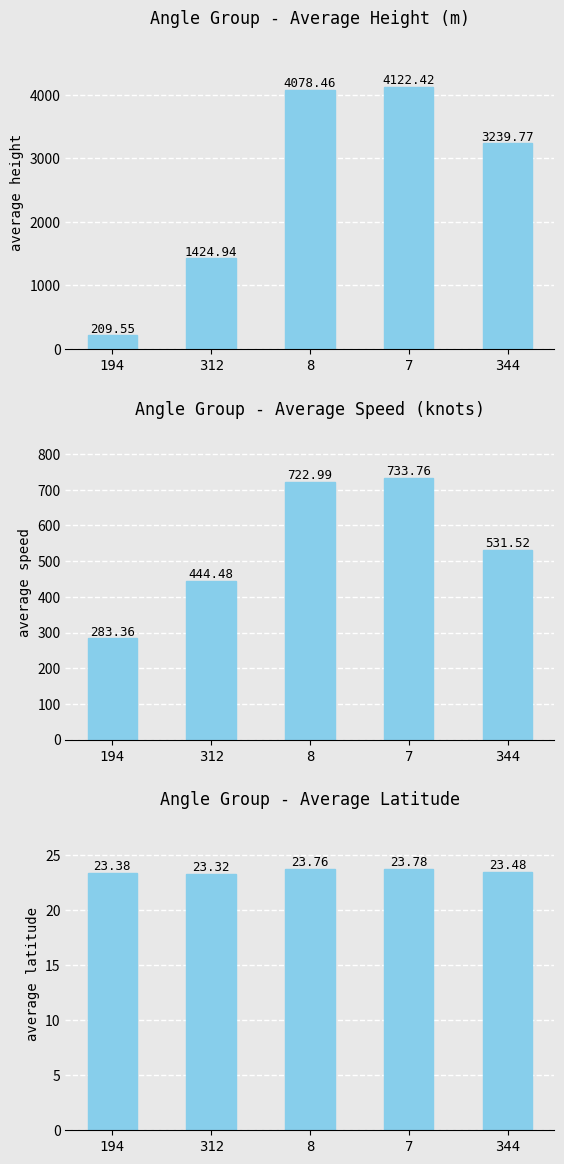

Which series has the largest range (max minus min)?

average height